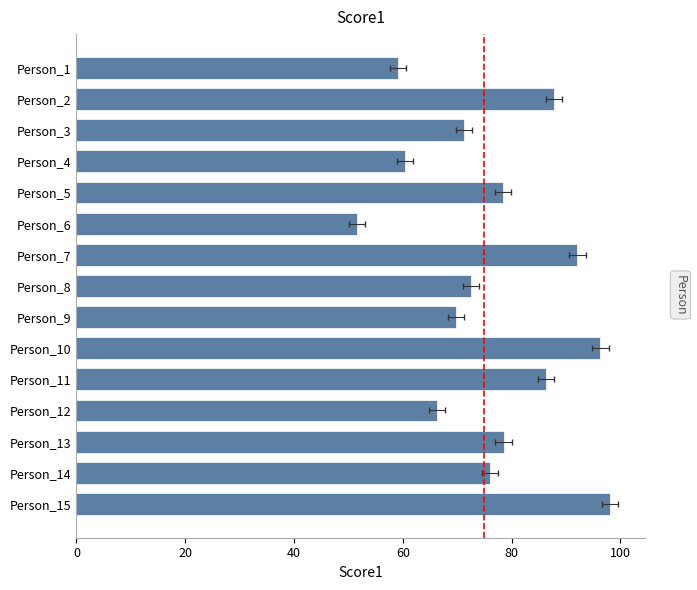

What value does the data have at Person_1?

59.1